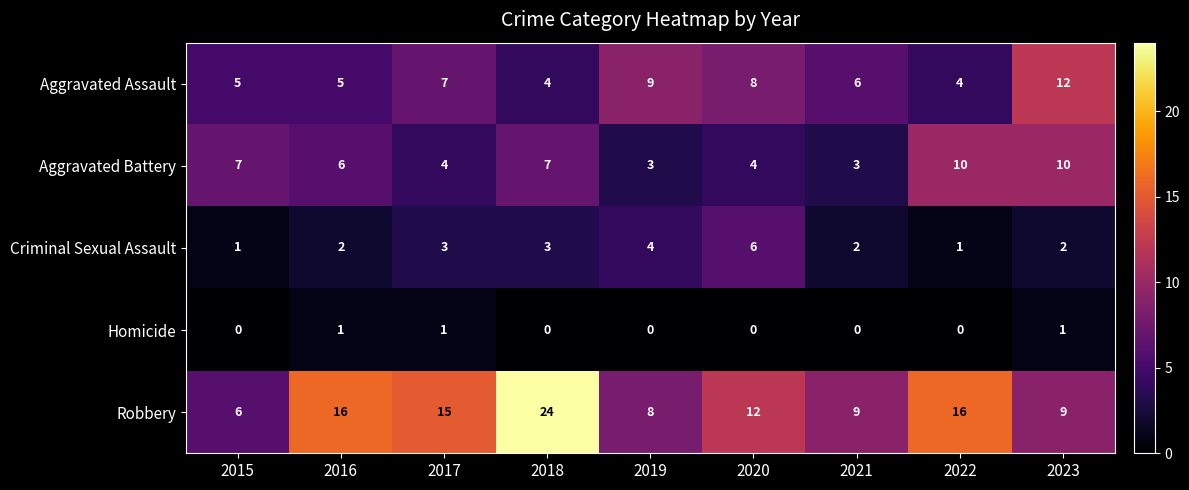

Which series changed the most between 2015 and 2023?

Aggravated Assault